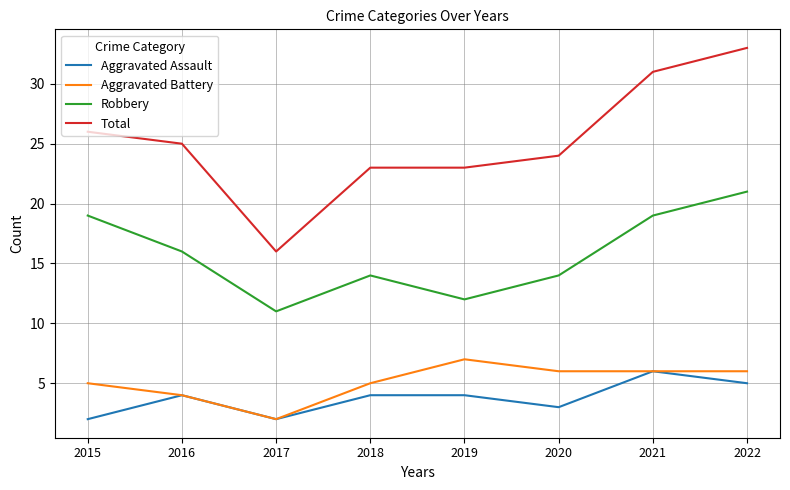

What value does the Aggravated Assault series have at 2021?

6